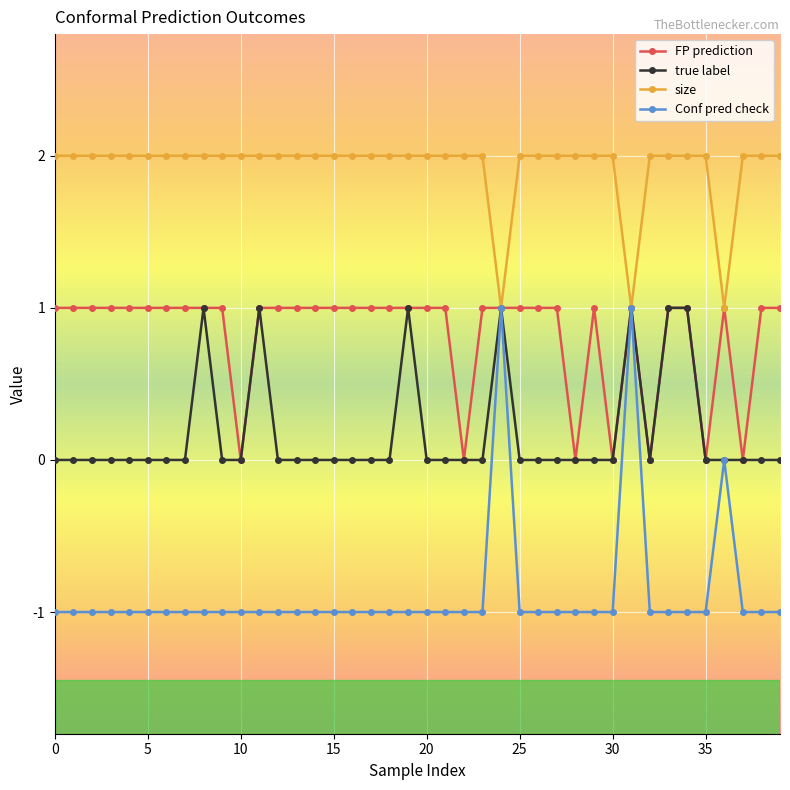

What is the sum of all size values?

77